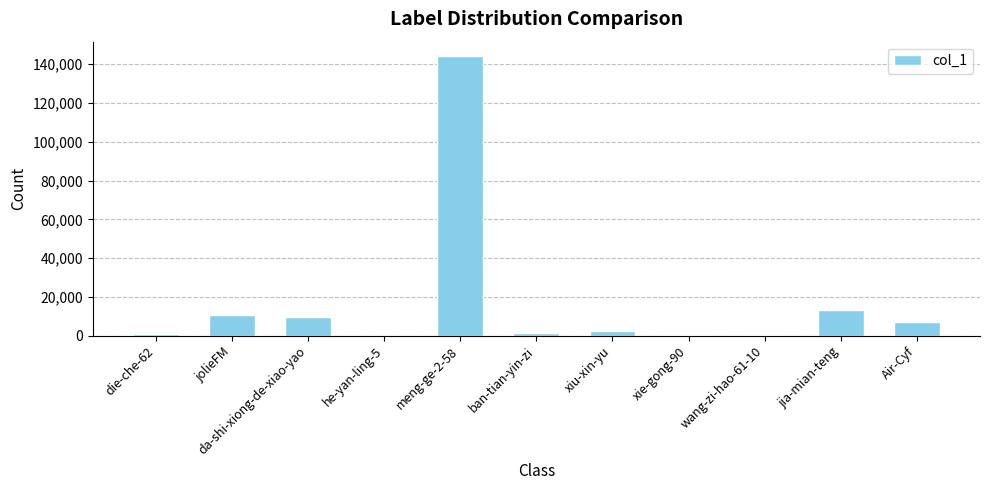

At which category does the chart reach its peak across all series?

meng-ge-2-58